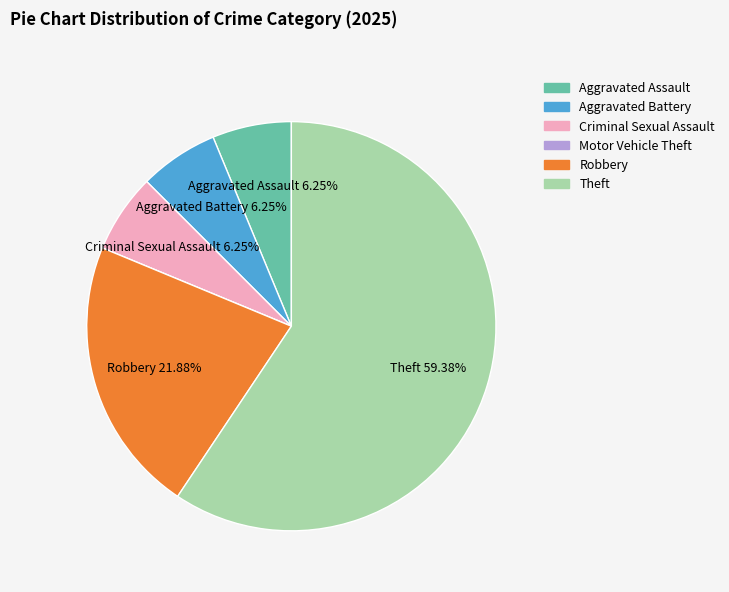

Which slice is the largest?

Theft